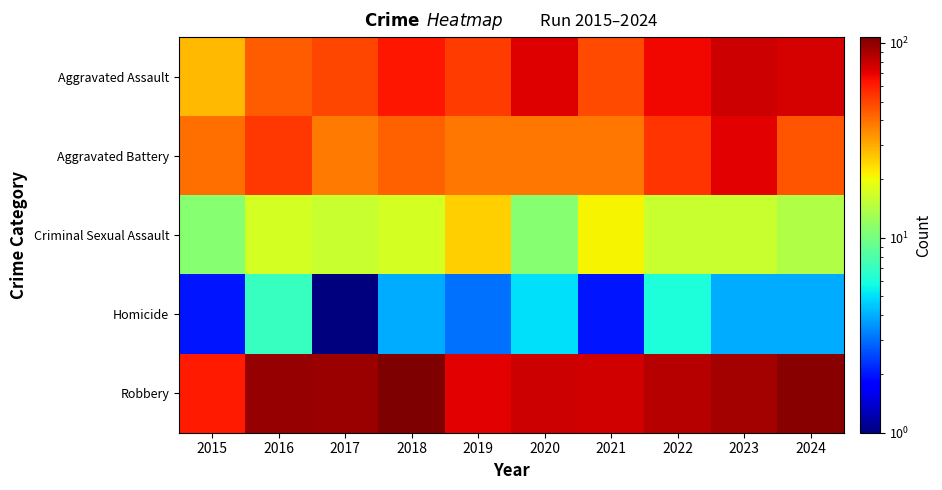

Which series has the largest range (max minus min)?

Aggravated Assault